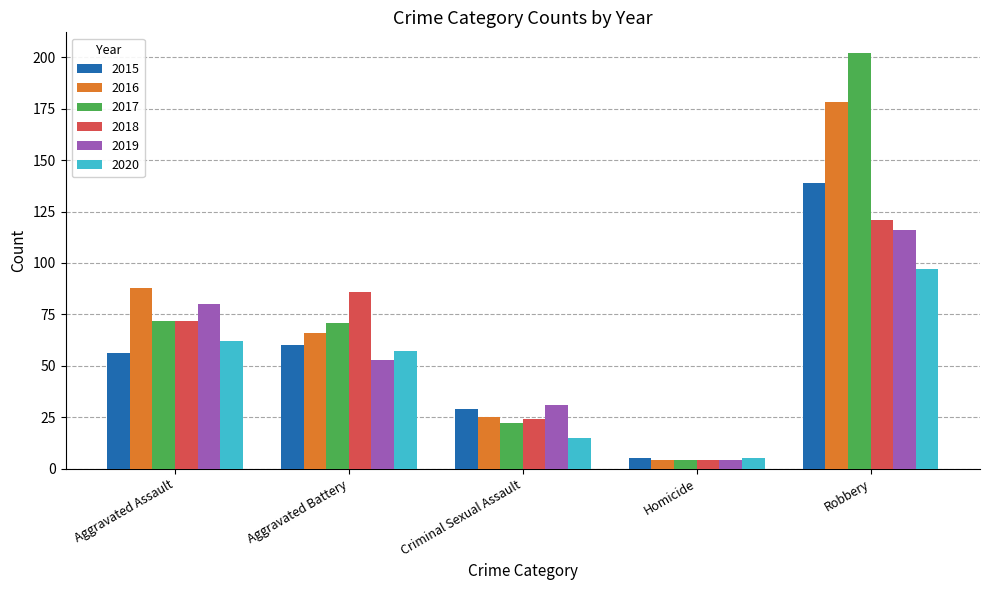

What is the spread (max minus min) of values at Homicide?

1